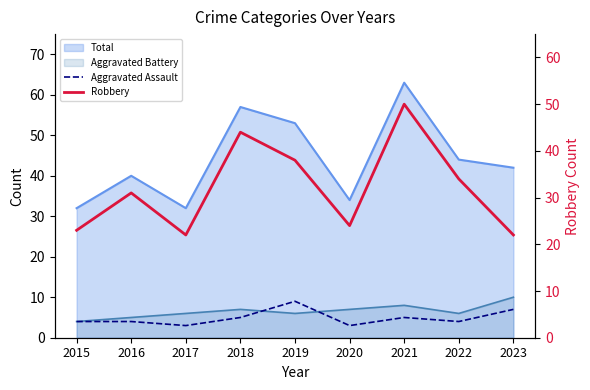

Is it true that Aggravated Assault equals 7 at 2023?

True